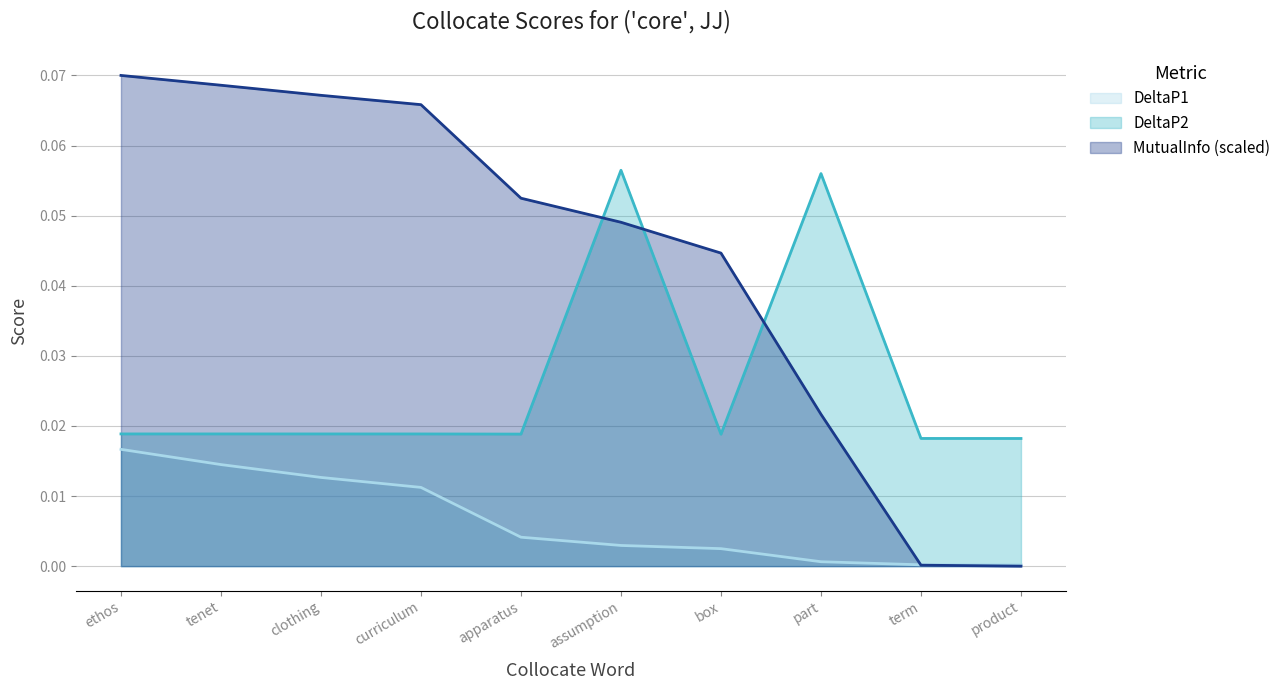

The MutualInfo_scaled series shows 0.0 at clothing. True or false?

False